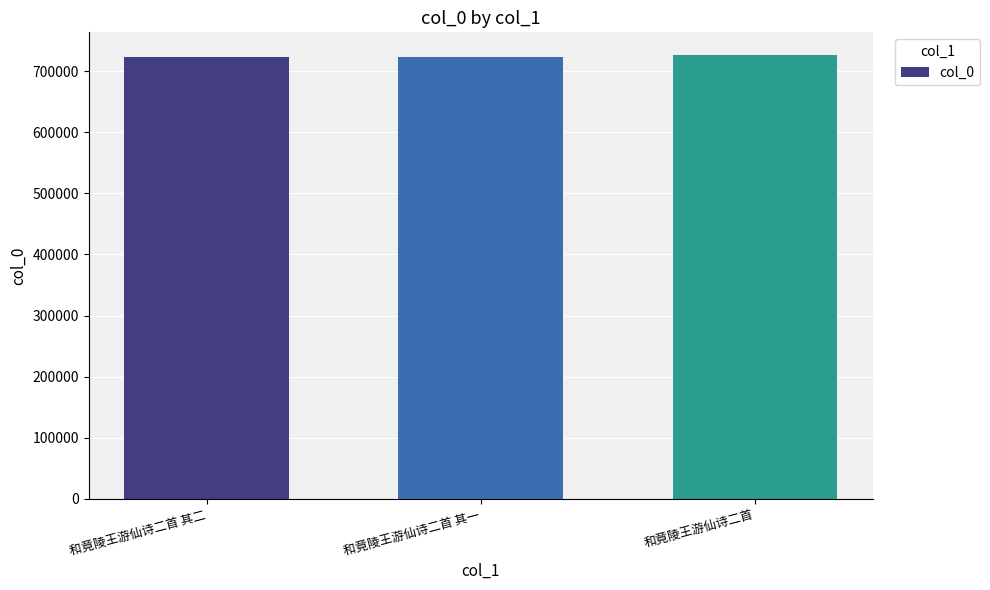

What is the value of the 1st bar from the left?

723229